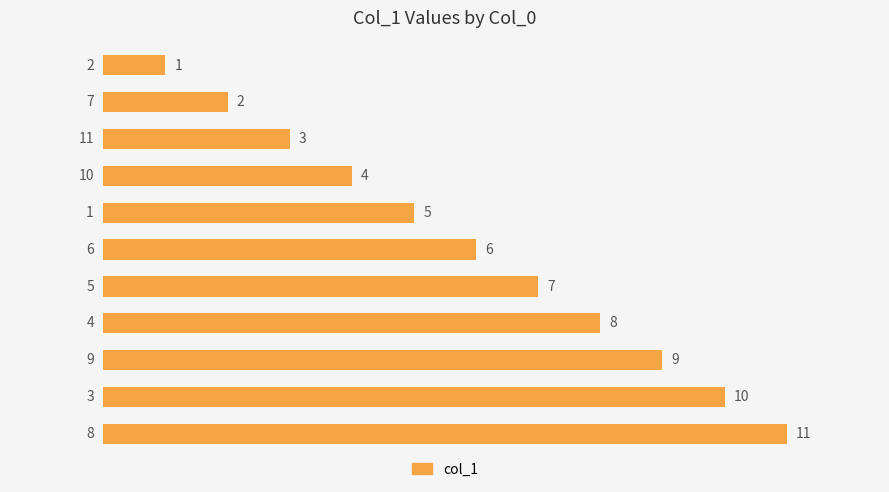

What is the minimum value shown in the chart?

1